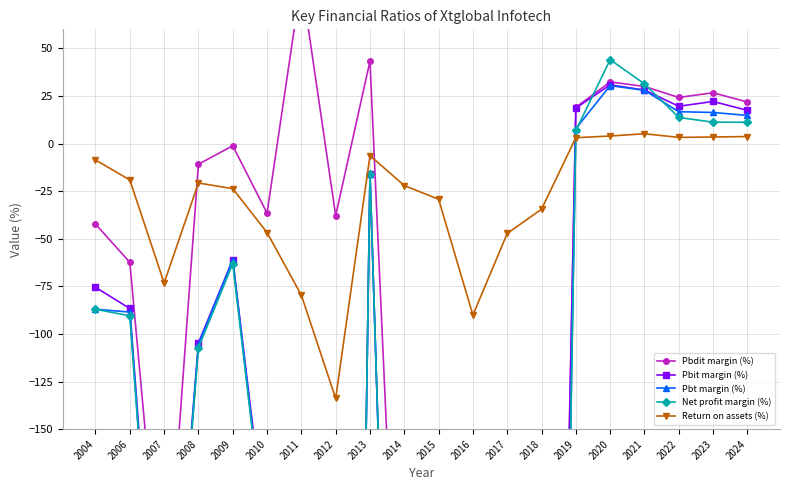

Does the chart display data point markers on the line(s)?

Yes